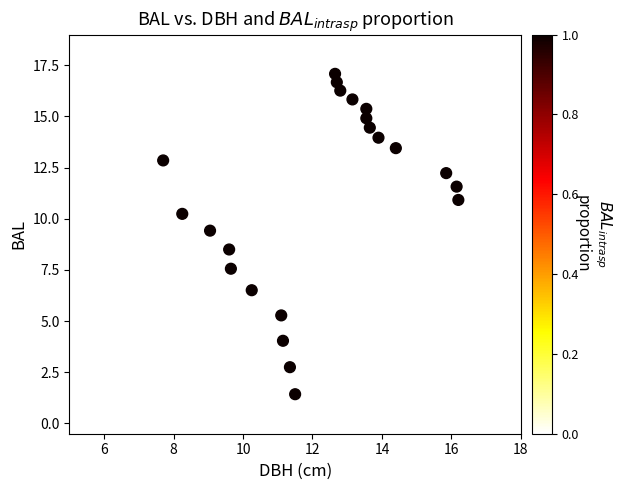

What is the range of X values (max minus min)?

8.5